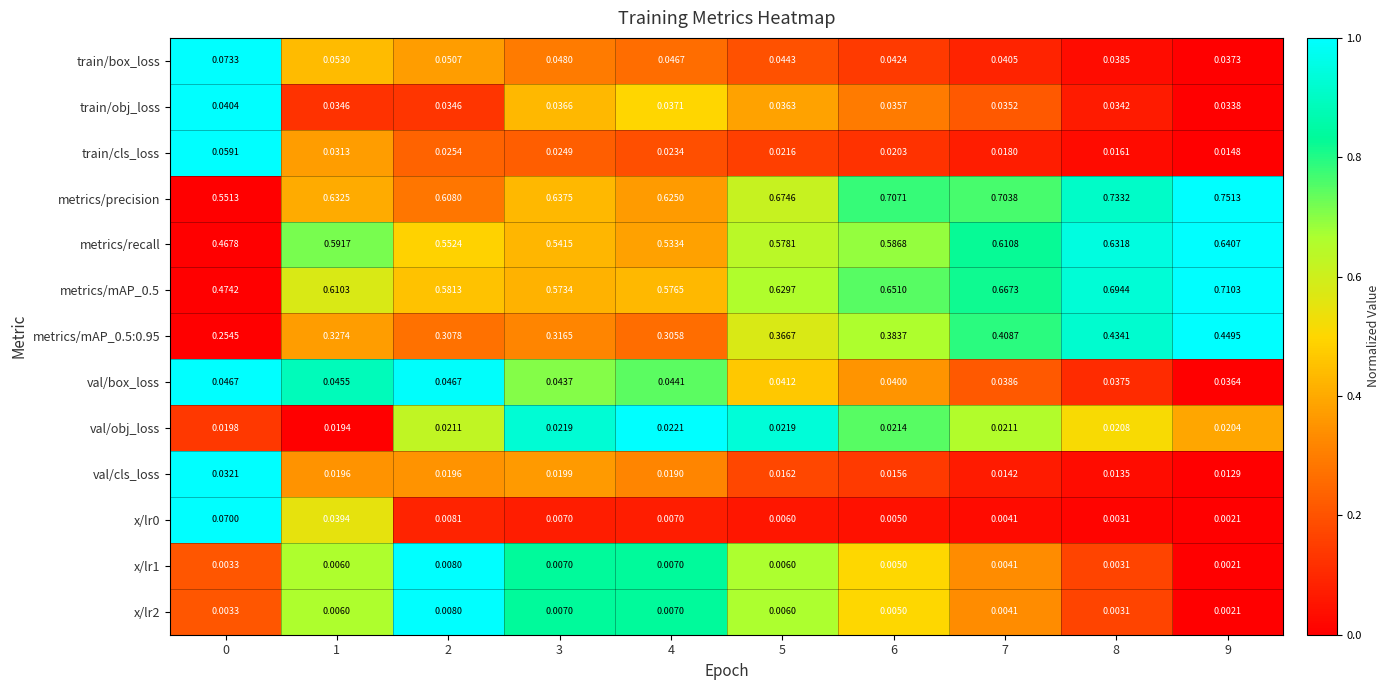

Which series changed the most between 2 and 3?

metrics/precision